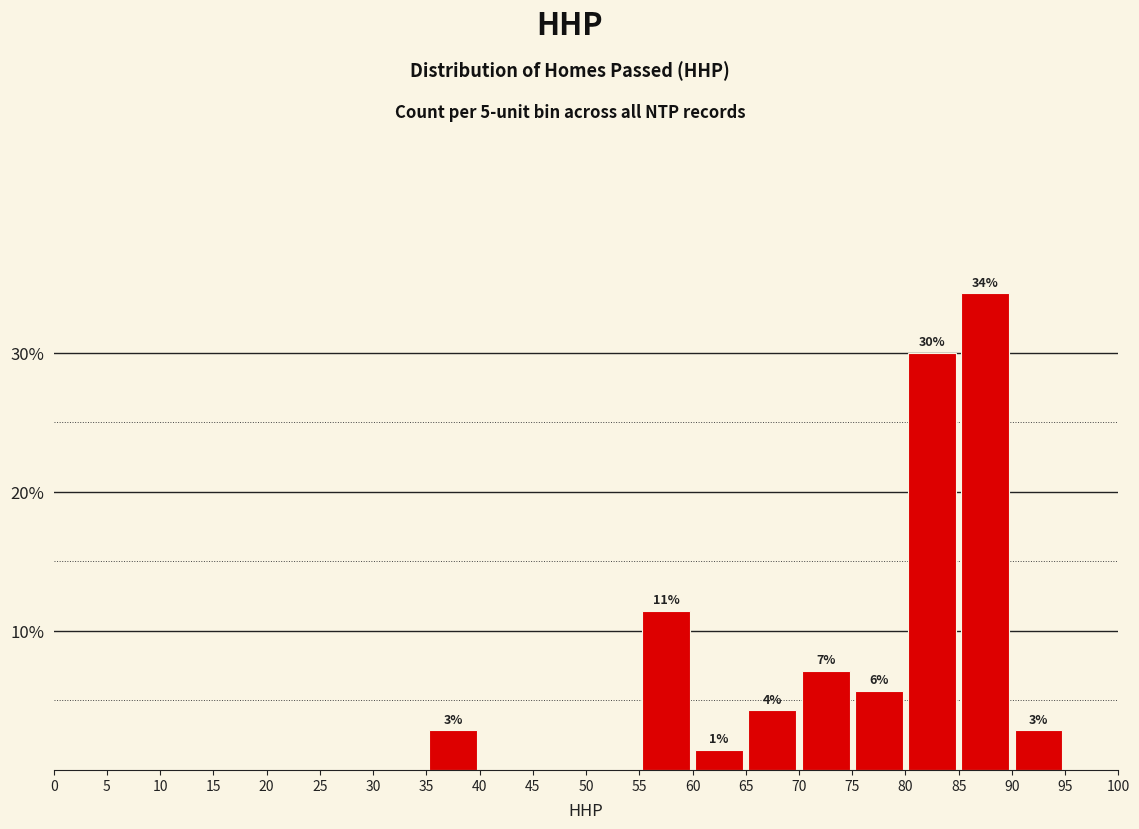

Over which range of the x-axis is the bar tallest?

85 to 90